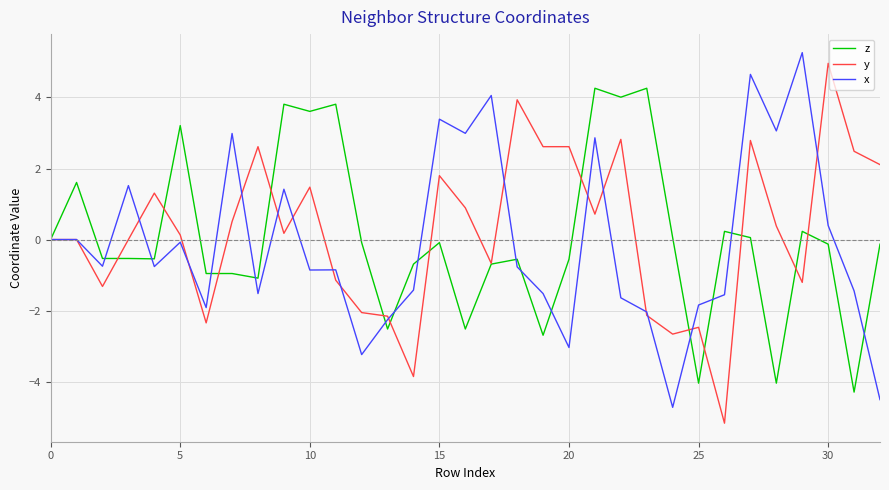

What is the minimum value for y?

-5.2